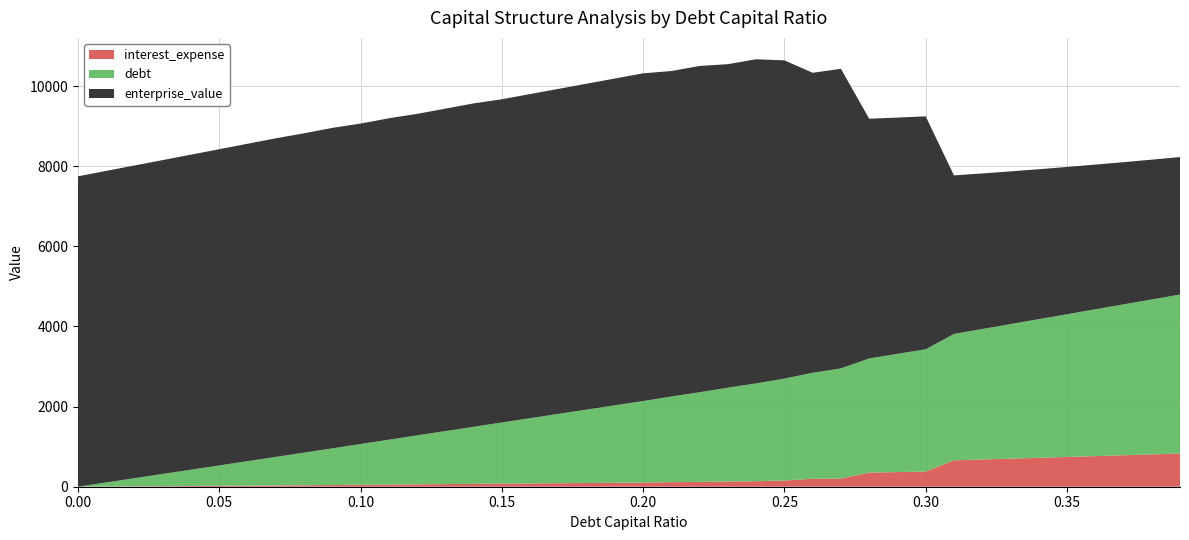

Reading left to right, what are all the values shown in this chart?

interest_expense: 0.0=0.0	0.01=4.5	0.02=9.1	0.03=13.6	0.04=18.2	0.05=22.7	0.06=27.3	0.07=31.8	0.08=37.3	0.09=41.9	0.1=48.8	0.11=53.7	0.12=60.4	0.13=65.5	0.14=70.5	0.15=77.7	0.16=82.9	0.17=88.1	0.18=93.2	0.19=98.4	0.2=103.6	0.21=114.3	0.22=119.8	0.23=131.5	0.24=137.3	0.25=154.9	0.26=198.2	0.27=205.8	0.28=353.0	0.29=365.7	0.3=378.3	0.31=658.7	0.32=680.0	0.33=701.2	0.34=722.5	0.35=743.7	0.36=764.9	0.37=786.2	0.38=807.4	0.39=828.7
debt: 0.0=0.0	0.01=101.8	0.02=203.5	0.03=305.3	0.04=407.1	0.05=508.8	0.06=610.6	0.07=712.4	0.08=814.1	0.09=915.9	0.1=1017.6	0.11=1119.4	0.12=1221.2	0.13=1322.9	0.14=1424.7	0.15=1526.5	0.16=1628.2	0.17=1730.0	0.18=1831.8	0.19=1933.5	0.2=2035.3	0.21=2137.1	0.22=2238.8	0.23=2340.6	0.24=2442.4	0.25=2544.1	0.26=2645.9	0.27=2747.7	0.28=2849.4	0.29=2951.2	0.3=3052.9	0.31=3154.7	0.32=3256.5	0.33=3358.2	0.34=3460.0	0.35=3561.8	0.36=3663.5	0.37=3765.3	0.38=3867.1	0.39=3968.8
enterprise_value: 0.0=7749.0	0.01=7777.5	0.02=7806.2	0.03=7835.1	0.04=7864.3	0.05=7893.6	0.06=7923.2	0.07=7953.0	0.08=7971.1	0.09=7999.7	0.1=7998.4	0.11=8024.2	0.12=8025.4	0.13=8049.3	0.14=8073.3	0.15=8068.2	0.16=8090.5	0.17=8112.8	0.18=8135.3	0.19=8157.9	0.2=8180.6	0.21=8125.6	0.22=8144.5	0.23=8075.9	0.24=8090.8	0.25=7944.0	0.26=7488.7	0.27=7479.1	0.28=5983.5	0.29=5898.0	0.3=5814.8	0.31=3958.2	0.32=3883.7	0.33=3812.0	0.34=3742.9	0.35=3676.2	0.36=3611.9	0.37=3549.8	0.38=3489.8	0.39=3431.8